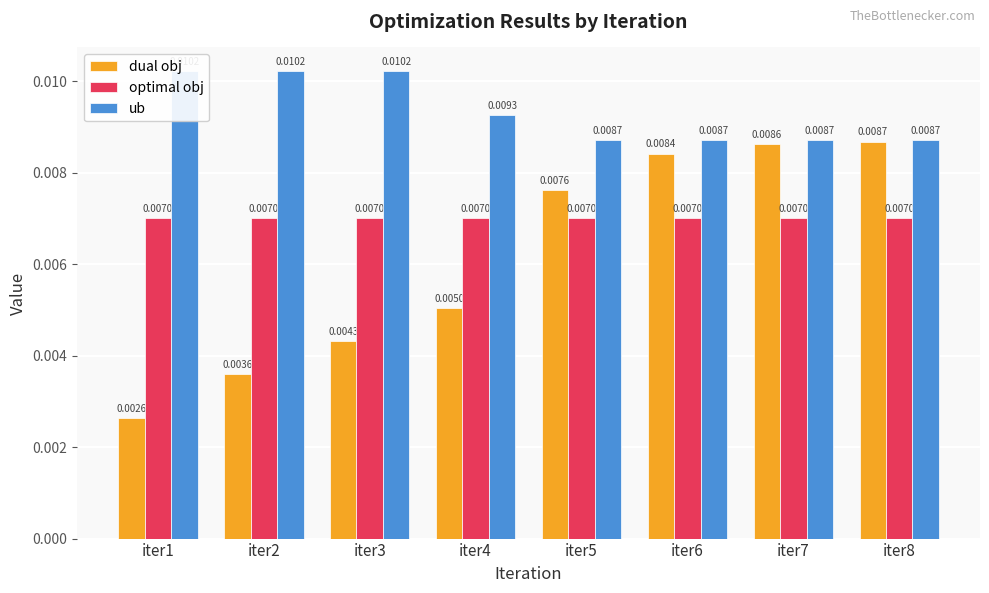

Rank the series by their average value, from highest to lowest.

ub, optimal obj, dual obj